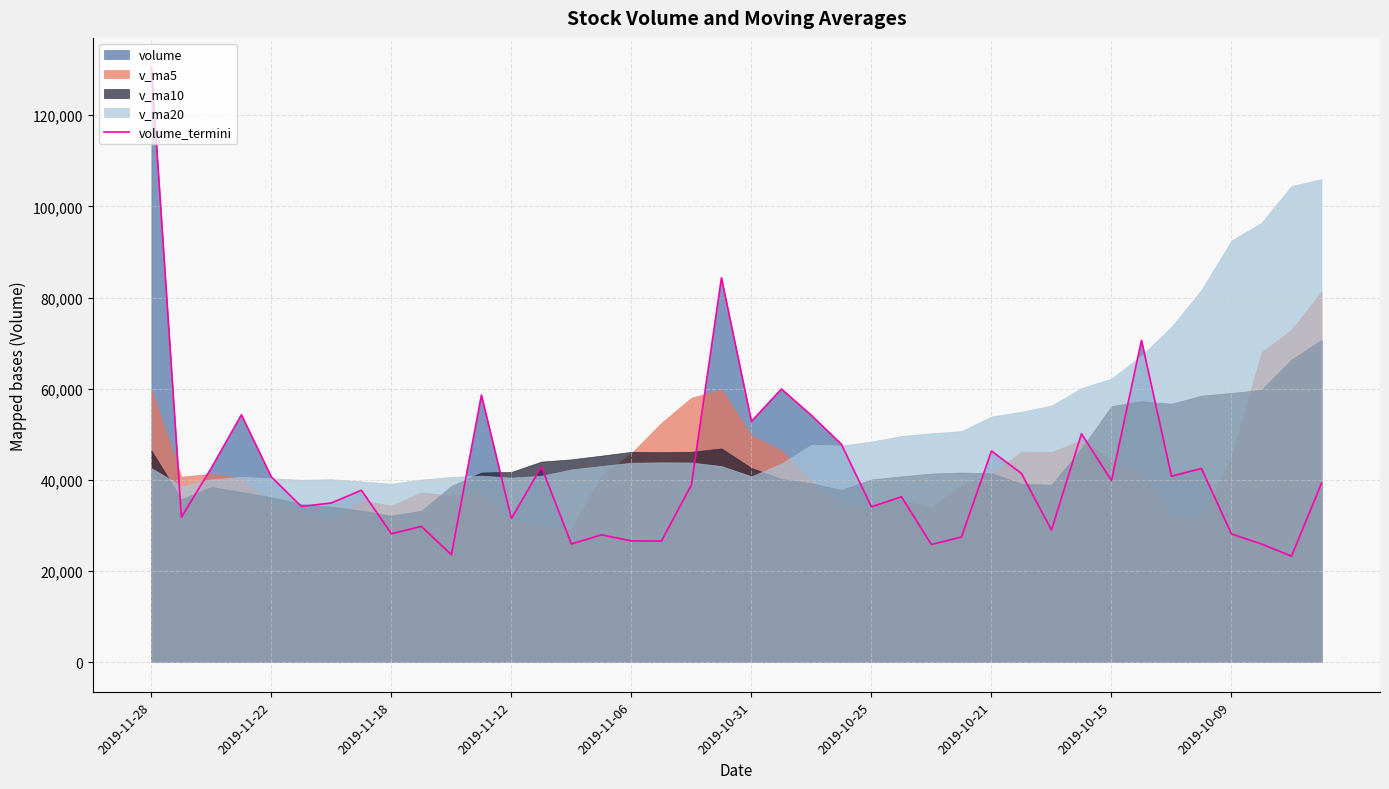

What is the maximum value for volume_termini?

130458.1